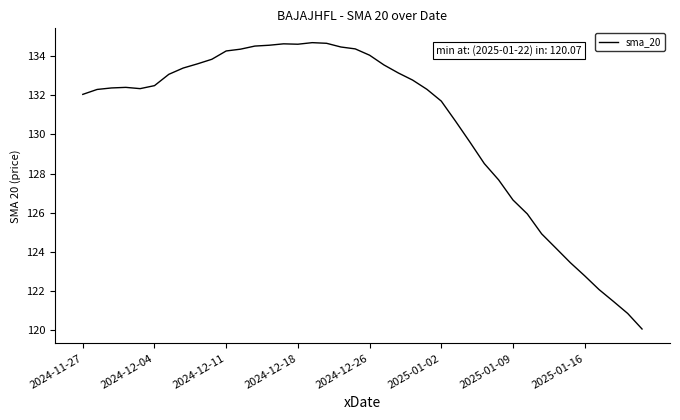

What is the difference between the maximum and minimum values?

14.6